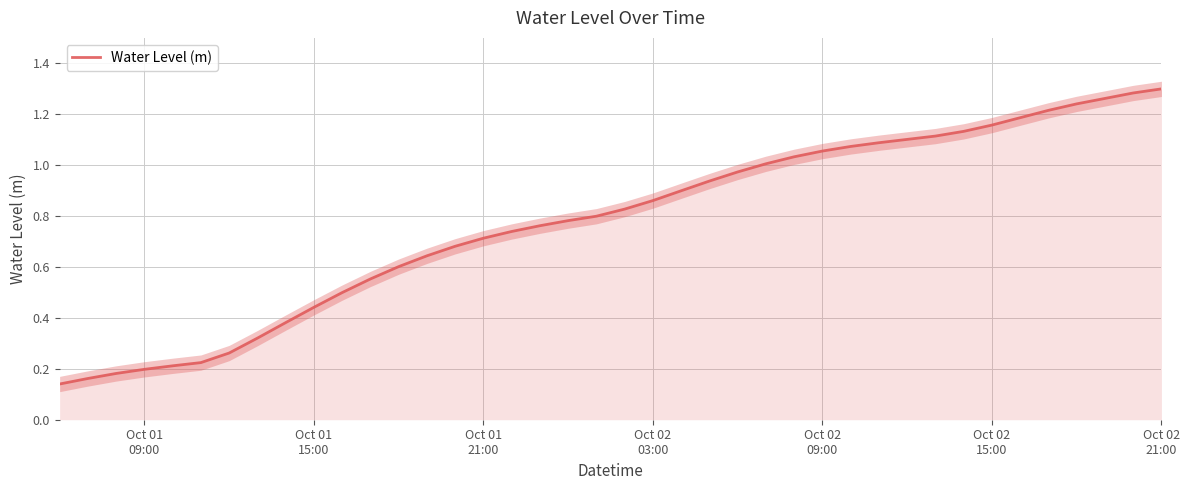

The chart shows a value of 1.1 at 14. True or false?

False